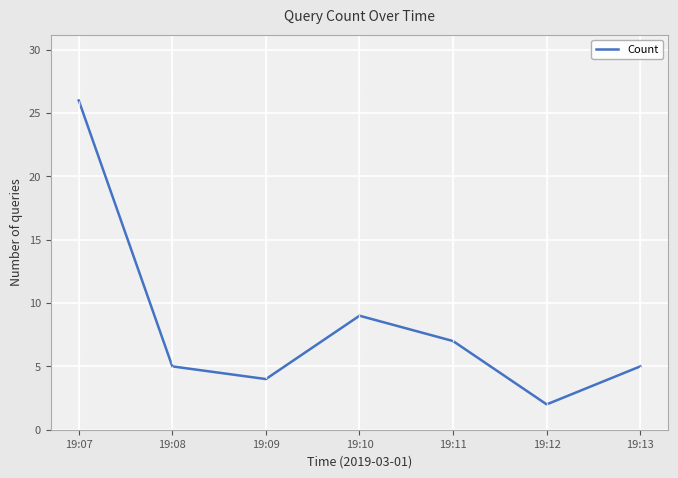

What is the greatest value displayed?

26